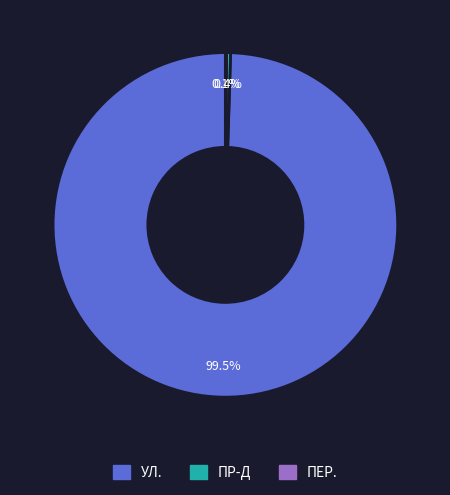

How much of the chart is everything except ПР-Д?

99.6%